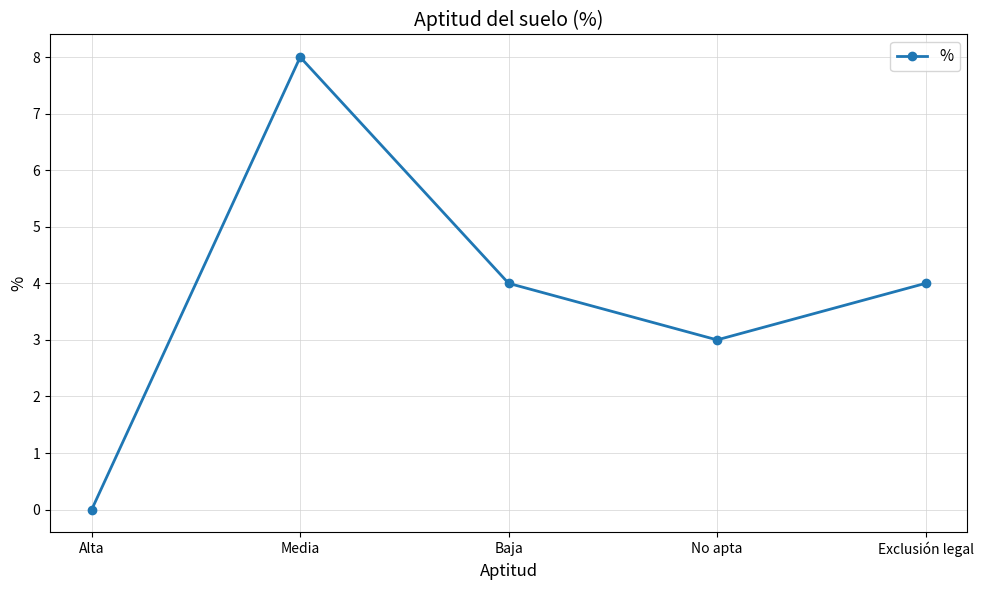

What is the difference between the values at Baja and No apta?

1